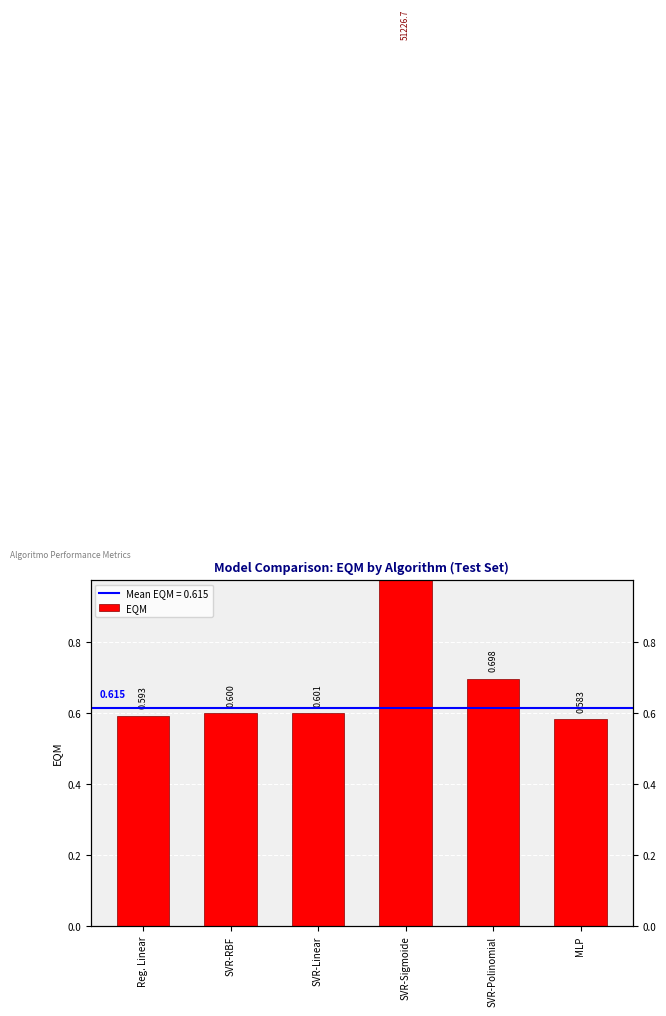

What is the minimum value shown in the chart?

0.6